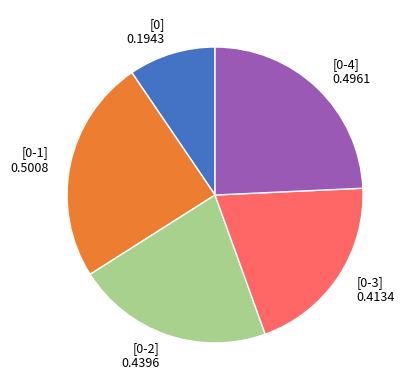

Is it true that [0-1] is 39% of the pie?

False